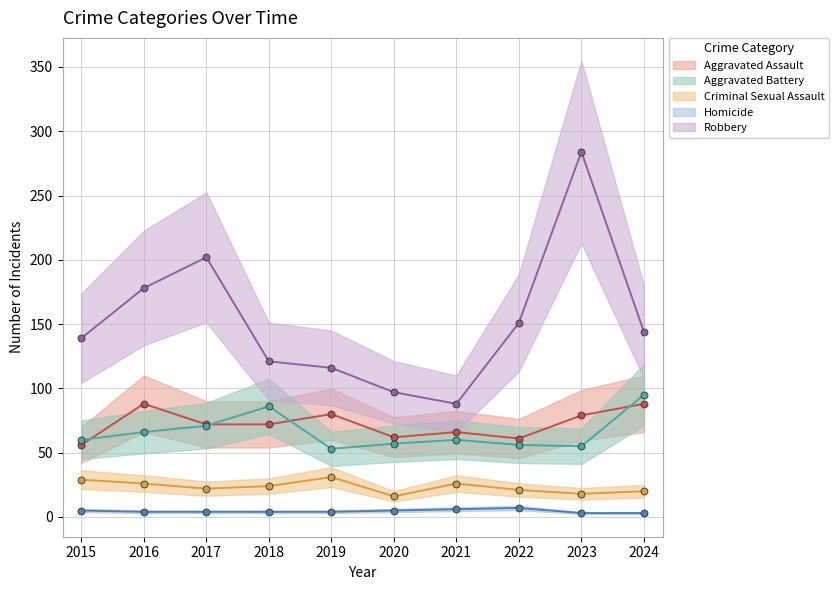

What is the approximate value of Aggravated Assault at 2017, to the nearest 5?

70